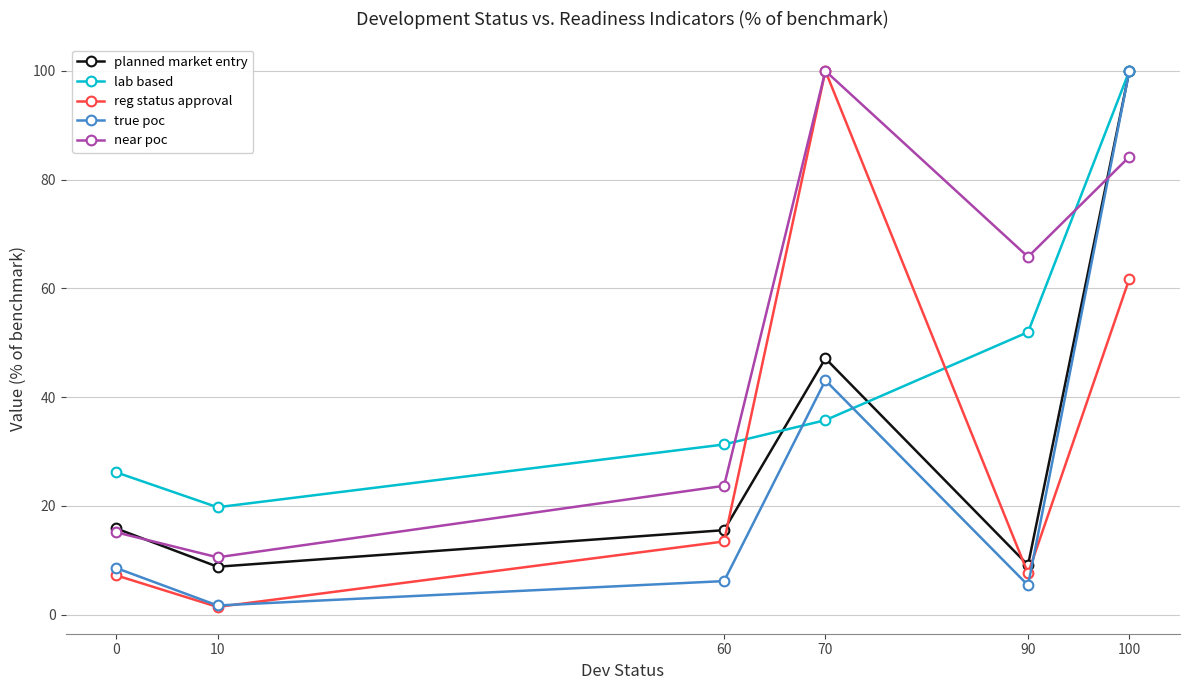

What is the spread (max minus min) of values at 0?

19.0